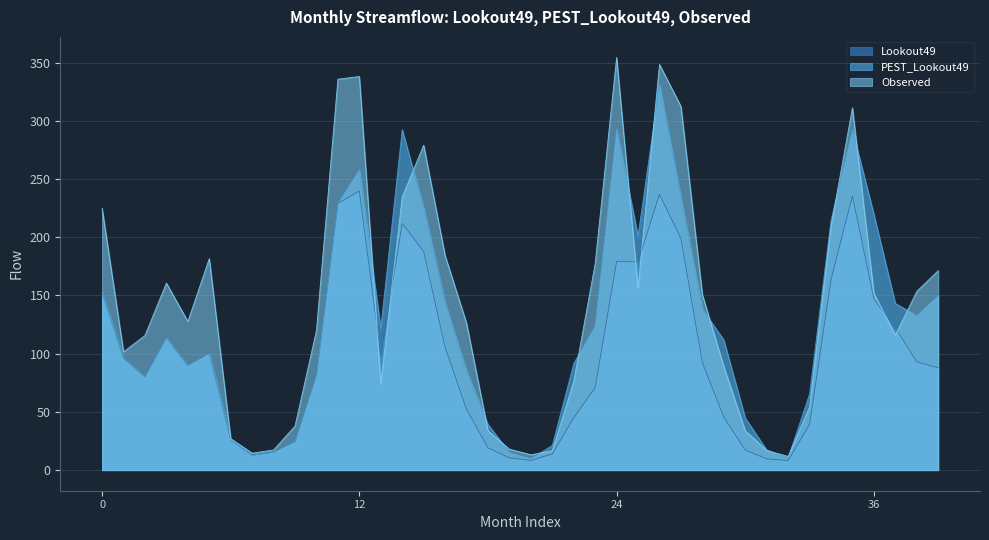

At which category does PEST_Lookout49 reach its first local valley?

2